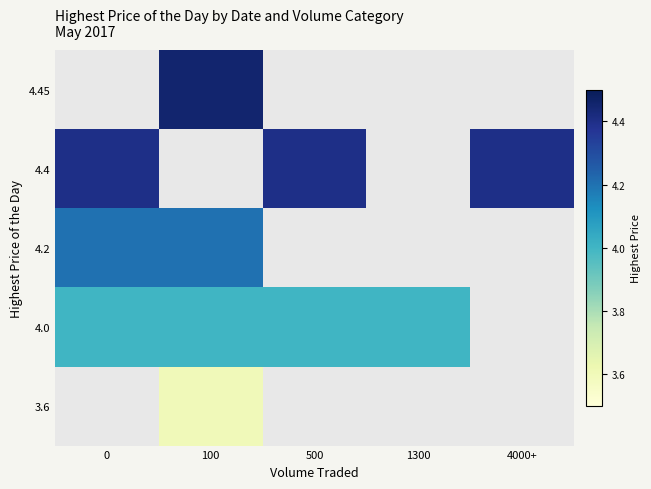

Which has a higher value, 0 or 500?

500